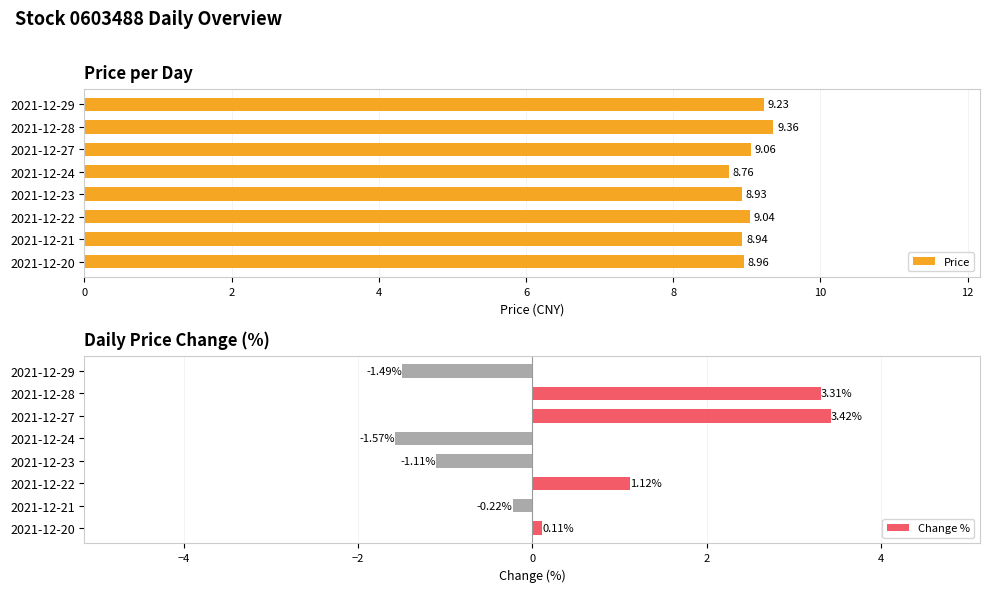

What is the difference between the second highest and minimum values in the Price series?

0.5